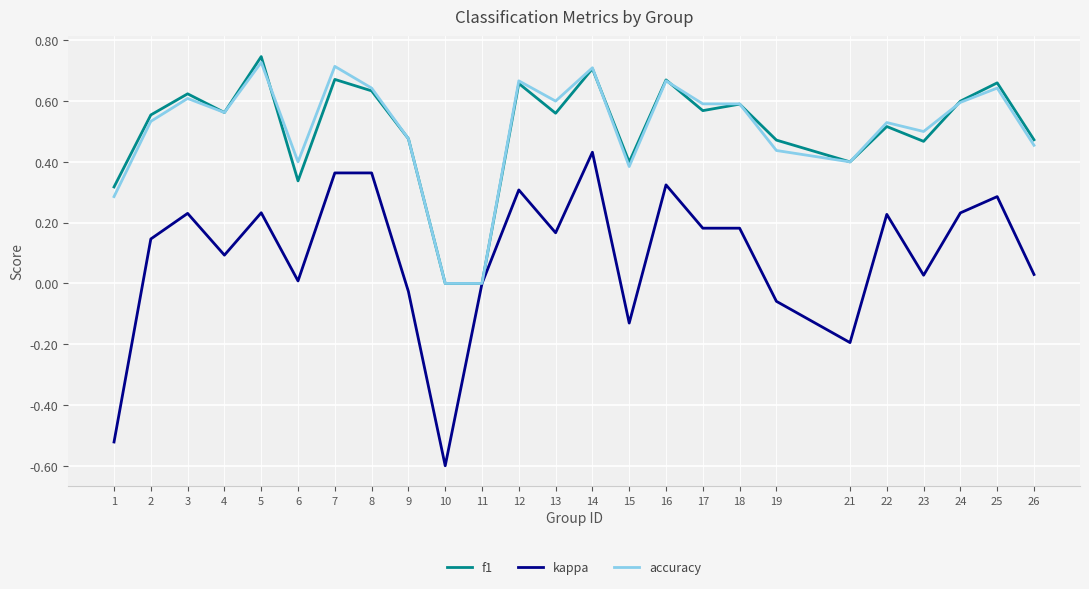

At which category is the sum across all series the highest?

14